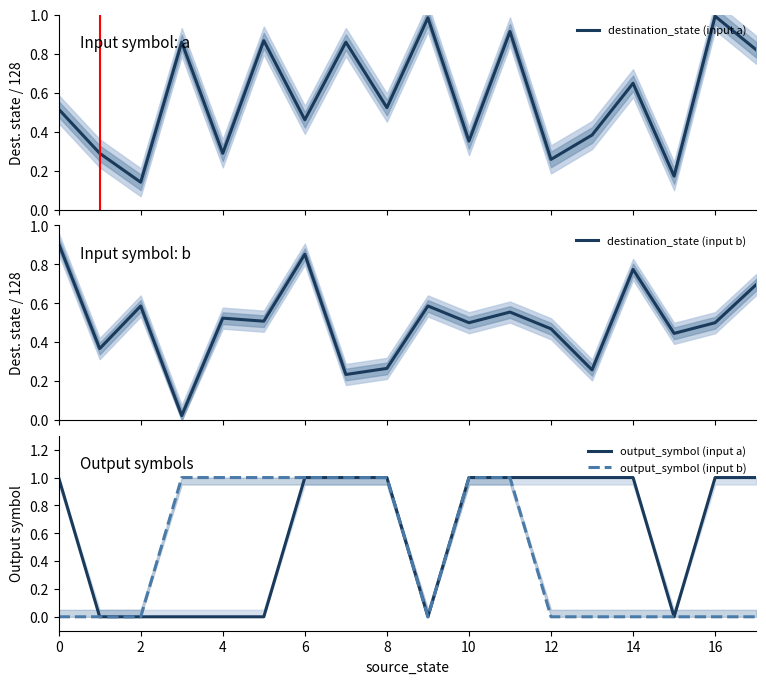

At which category is the sum across all series the highest?

11